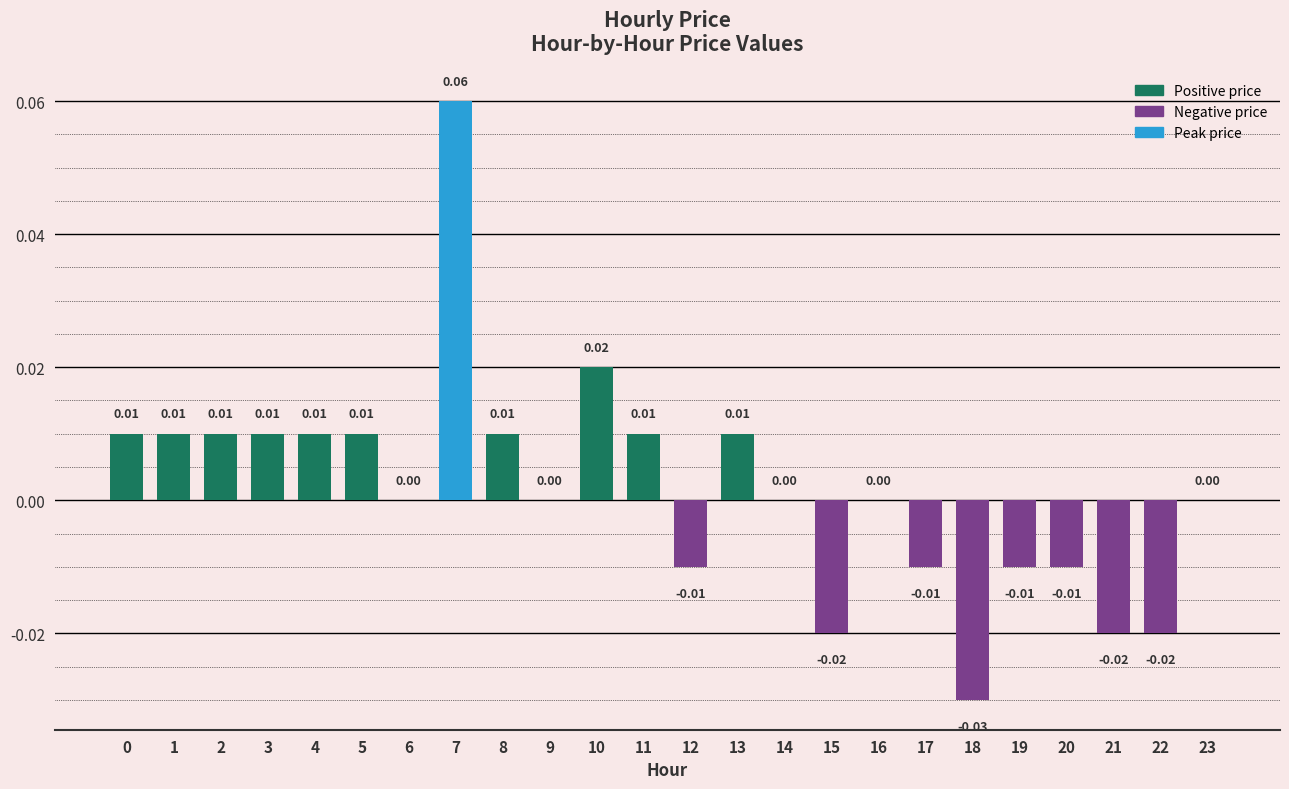

Which label corresponds to the largest value in the chart?

7